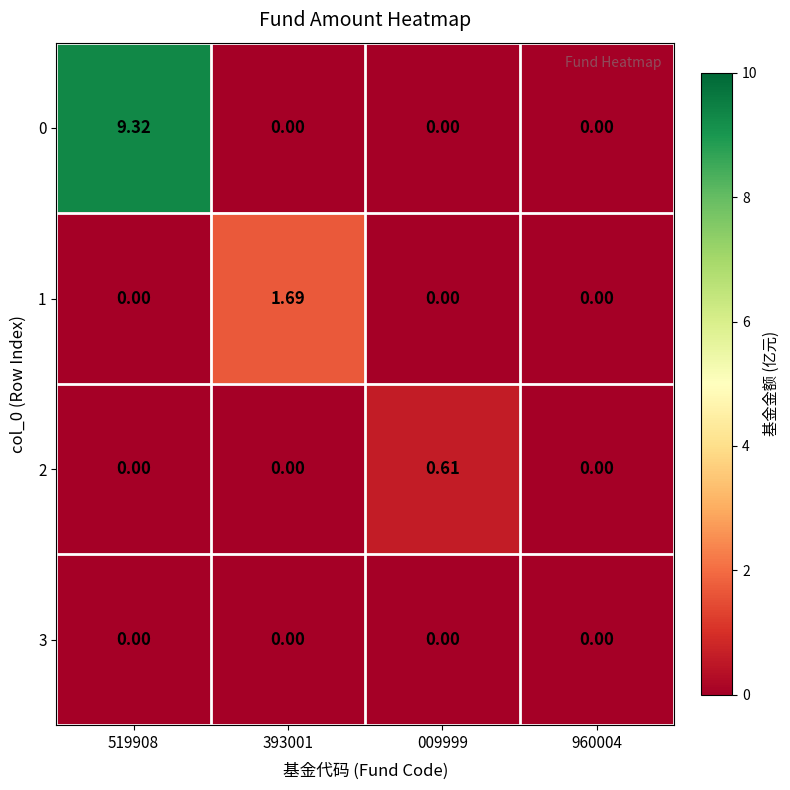

Reading right to left, extract all data points from this chart.

0: 960004=0.0	009999=0.0	393001=0.0	519908=9.3
1: 960004=0.0	009999=0.0	393001=1.7	519908=0.0
2: 960004=0.0	009999=0.6	393001=0.0	519908=0.0
3: 960004=0.0	009999=0.0	393001=0.0	519908=0.0